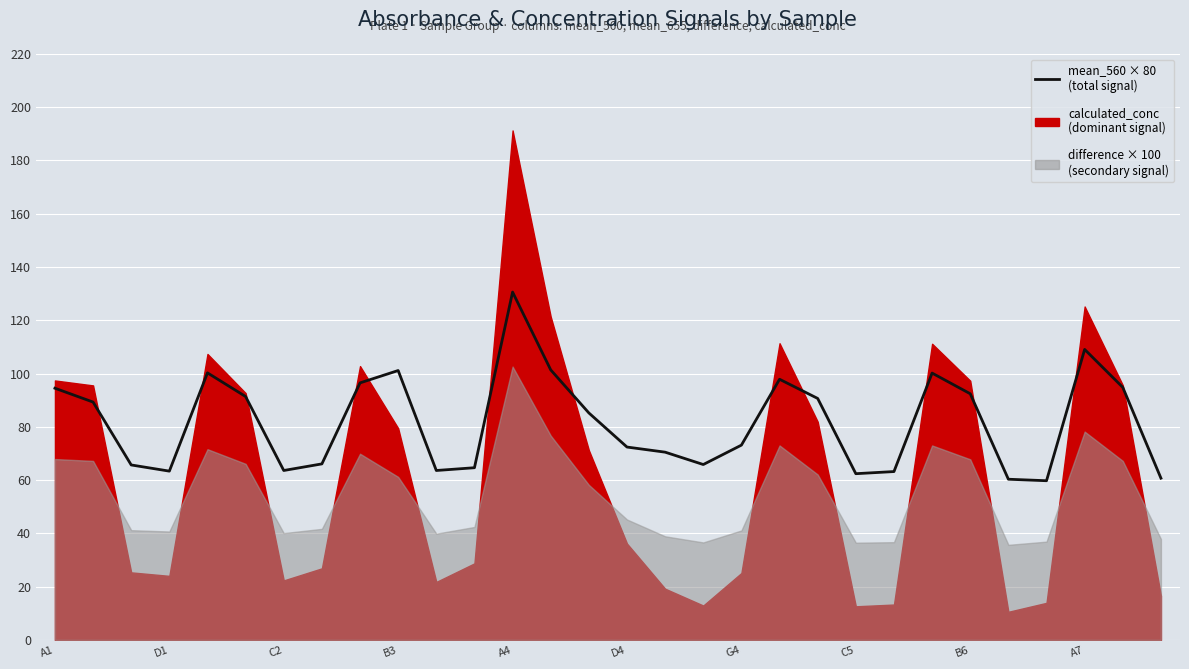

What is the difference between the second highest and second lowest values?

48.7